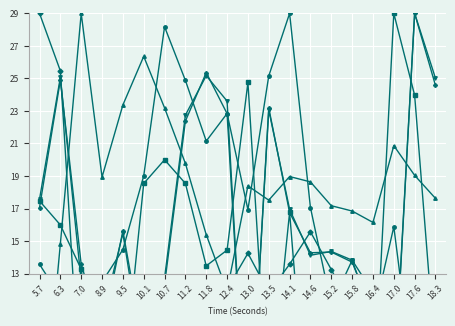

List the series in order of their peak value, highest first.

QRDer_ECG, RSDer_ECG, QRSWaveDer_ECG, QRSVariance_ECG, QRSWaveSkew_ECG, QRSWaveKurt_ECG